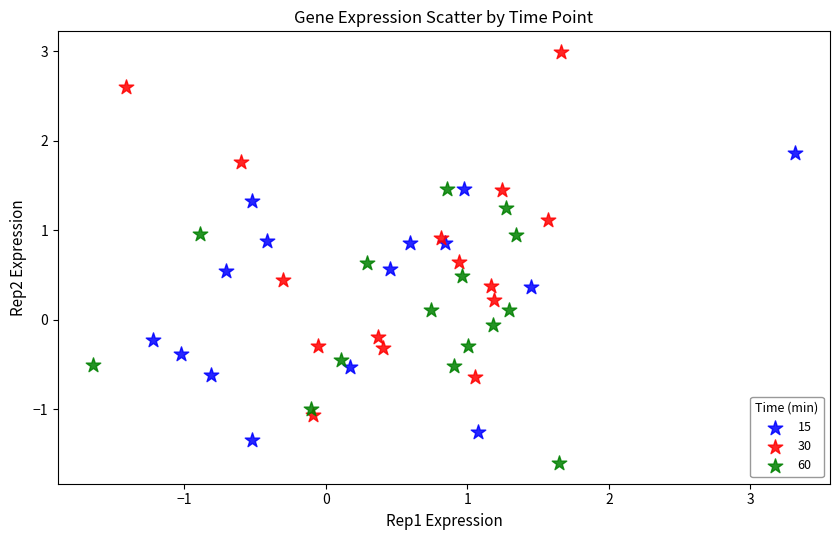

Which series contains the lowest Y value?

60